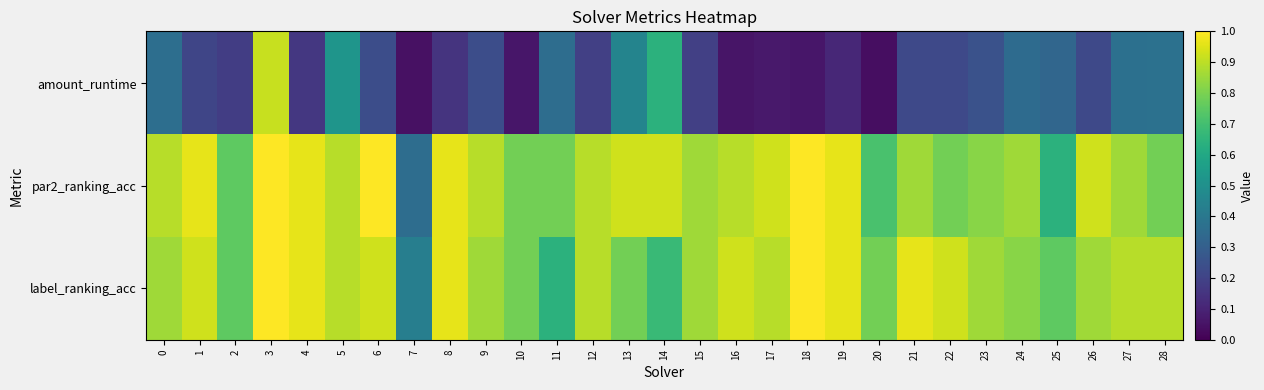

What is the total value across all series at 28?

2.1